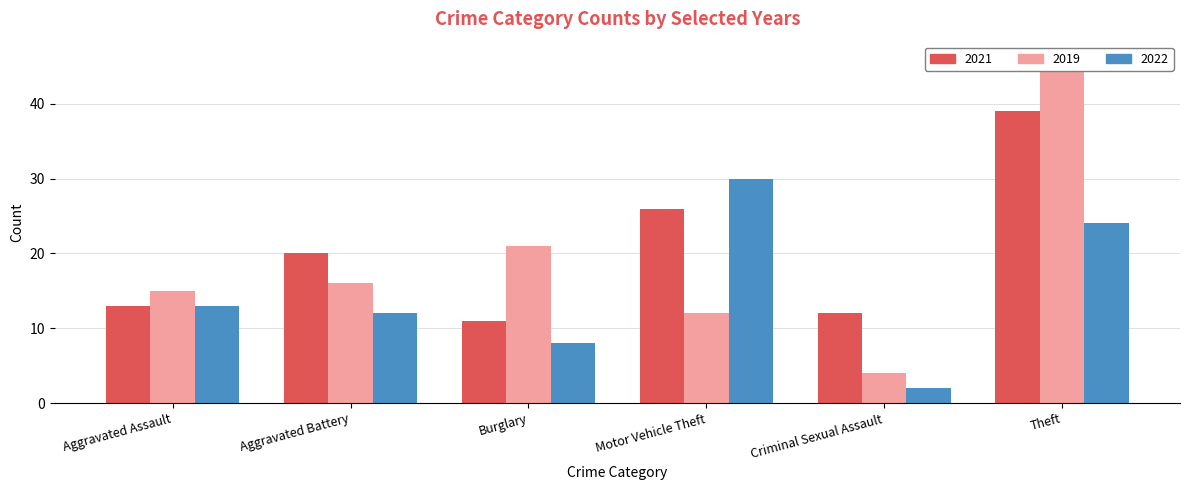

Reading right to left, what are all the values shown in this chart?

2021: Theft=39	Criminal Sexual Assault=12	Motor Vehicle Theft=26	Burglary=11	Aggravated Battery=20	Aggravated Assault=13
2019: Theft=46	Criminal Sexual Assault=4	Motor Vehicle Theft=12	Burglary=21	Aggravated Battery=16	Aggravated Assault=15
2022: Theft=24	Criminal Sexual Assault=2	Motor Vehicle Theft=30	Burglary=8	Aggravated Battery=12	Aggravated Assault=13